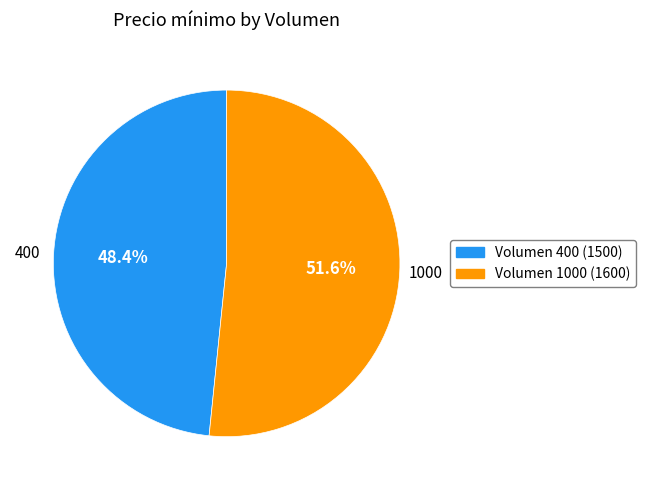

Count the number of slices in the pie.

2